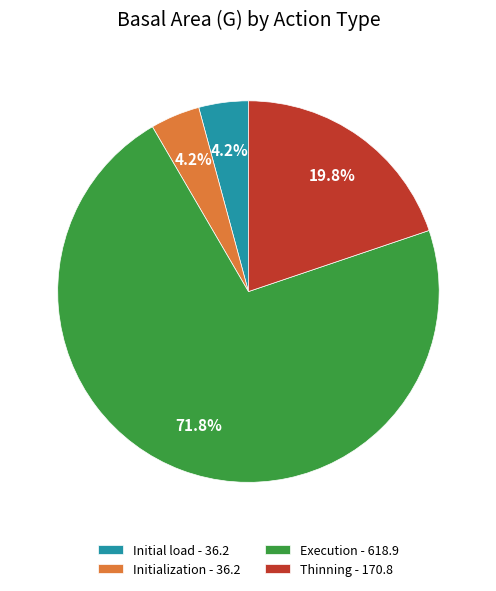

To the nearest percent, what is the combined percentage of Execution and Thinning?

92%